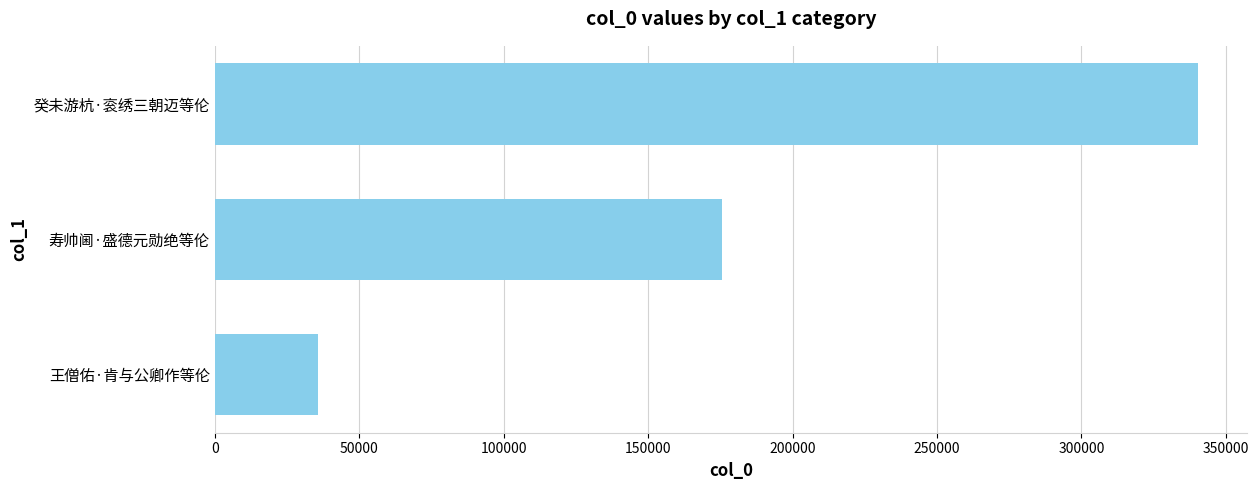

How many bars are there in total?

3